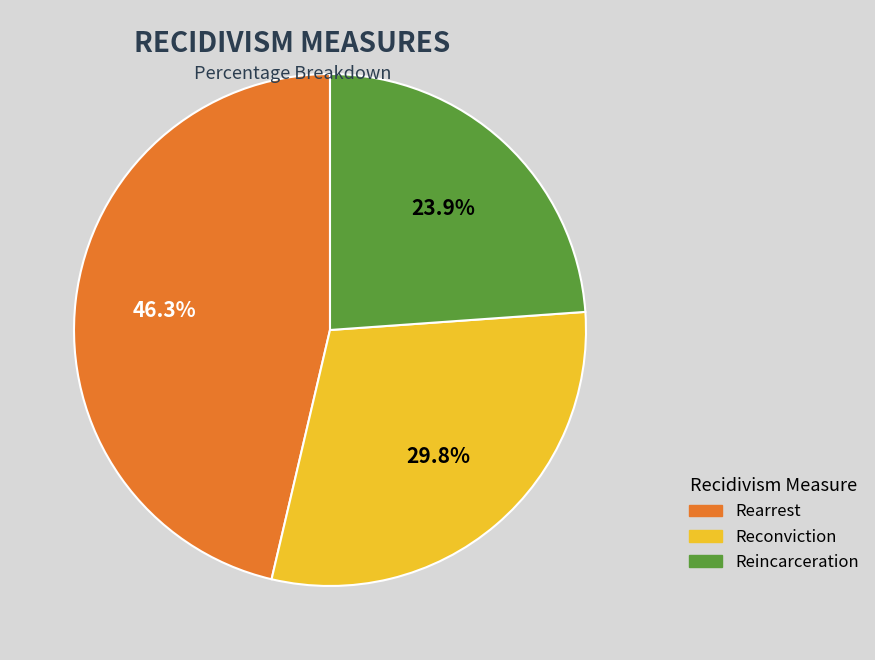

To the nearest percent, what percentage of the pie is Reconviction?

30%